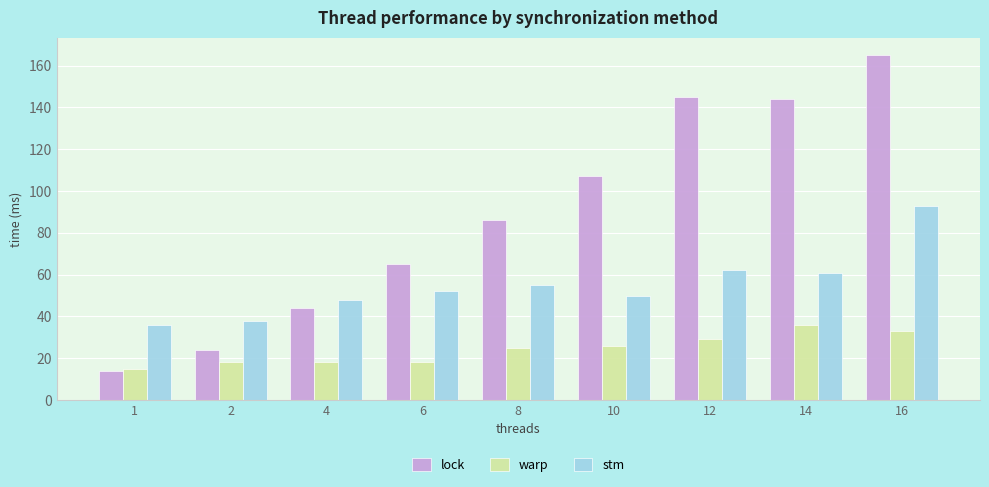

List the series in order of their peak value, lowest first.

warp, stm, lock